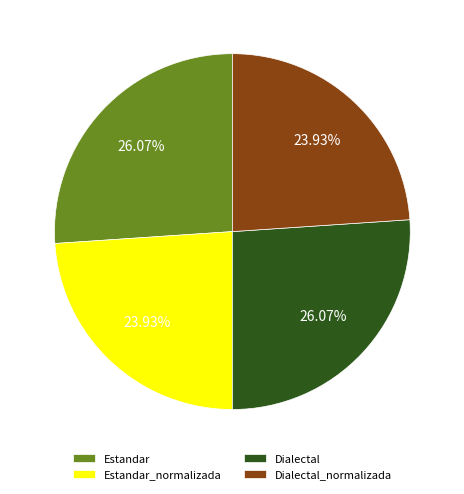

How many segments does this pie chart have?

4